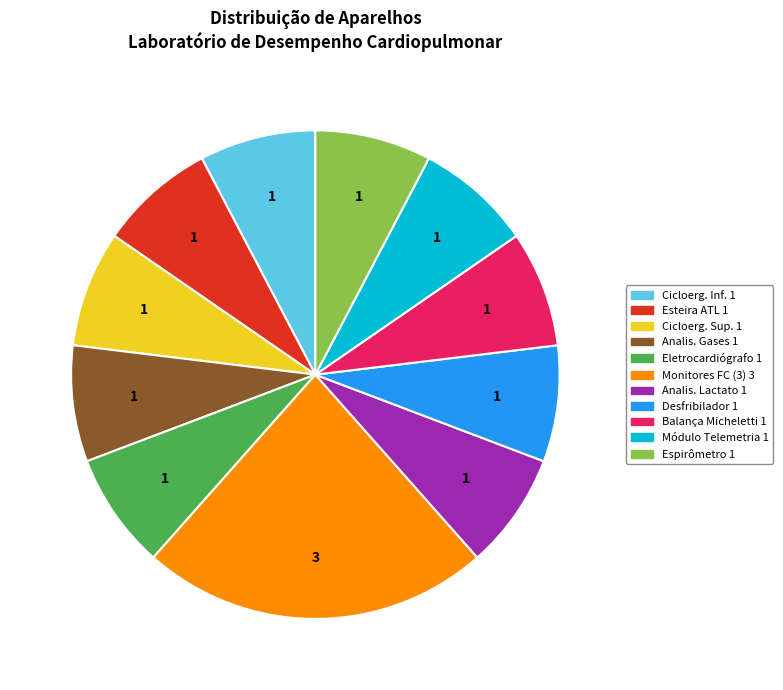

Is there a majority slice in this chart?

No